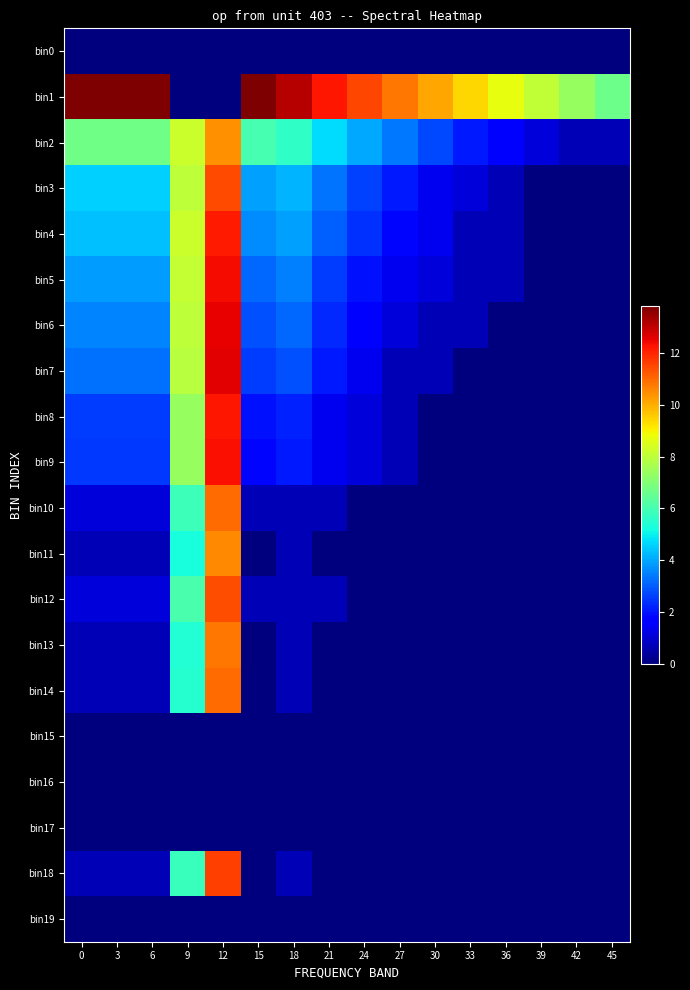

Reading left to right, what are all the values shown in this chart?

bin0: 0=0.0	3=0.0	6=0.0	9=0.0	12=0.0	15=0.0	18=0.0	21=0.0	24=0.0	27=0.0	30=0.0	33=0.0	36=0.0	39=0.0	42=0.0	45=0.0
bin1: 0=13.8	3=13.8	6=13.8	9=0.0	12=0.0	15=13.8	18=13.1	21=12.2	24=11.5	27=10.8	30=10.1	33=9.4	36=8.7	39=8.0	42=7.4	45=6.7
bin2: 0=6.7	3=6.7	6=6.7	9=8.2	12=10.4	15=6.0	18=5.6	21=4.7	24=4.0	27=3.4	30=2.7	33=2.1	36=1.6	39=1.1	42=0.7	45=0.7
bin3: 0=4.6	3=4.6	6=4.6	9=8.0	12=11.5	15=3.9	18=4.2	21=3.3	24=2.6	27=2.1	30=1.4	33=1.1	36=0.7	39=0.0	42=0.0	45=0.0
bin4: 0=4.3	3=4.3	6=4.3	9=8.2	12=12.2	15=3.6	18=3.9	21=3.0	24=2.4	27=1.8	30=1.4	33=0.7	36=0.7	39=0.0	42=0.0	45=0.0
bin5: 0=3.9	3=3.9	6=3.9	9=8.1	12=12.4	15=3.2	18=3.5	21=2.6	24=1.9	27=1.4	30=1.1	33=0.7	36=0.7	39=0.0	42=0.0	45=0.0
bin6: 0=3.5	3=3.5	6=3.5	9=8.0	12=12.5	15=2.8	18=3.1	21=2.3	24=1.6	27=1.1	30=0.7	33=0.7	36=0.0	39=0.0	42=0.0	45=0.0
bin7: 0=3.3	3=3.3	6=3.3	9=7.9	12=12.6	15=2.6	18=2.8	21=2.1	24=1.4	27=0.7	30=0.7	33=0.0	36=0.0	39=0.0	42=0.0	45=0.0
bin8: 0=2.6	3=2.6	6=2.6	9=7.4	12=12.2	15=1.9	18=2.2	21=1.4	24=1.1	27=0.7	30=0.0	33=0.0	36=0.0	39=0.0	42=0.0	45=0.0
bin9: 0=2.5	3=2.5	6=2.5	9=7.4	12=12.3	15=1.8	18=2.1	21=1.4	24=1.1	27=0.7	30=0.0	33=0.0	36=0.0	39=0.0	42=0.0	45=0.0
bin10: 0=1.1	3=1.1	6=1.1	9=5.8	12=11.0	15=0.7	18=0.7	21=0.7	24=0.0	27=0.0	30=0.0	33=0.0	36=0.0	39=0.0	42=0.0	45=0.0
bin11: 0=0.7	3=0.7	6=0.7	9=5.3	12=10.5	15=0.0	18=0.7	21=0.0	24=0.0	27=0.0	30=0.0	33=0.0	36=0.0	39=0.0	42=0.0	45=0.0
bin12: 0=1.1	3=1.1	6=1.1	9=6.0	12=11.4	15=0.7	18=0.7	21=0.7	24=0.0	27=0.0	30=0.0	33=0.0	36=0.0	39=0.0	42=0.0	45=0.0
bin13: 0=0.7	3=0.7	6=0.7	9=5.4	12=10.8	15=0.0	18=0.7	21=0.0	24=0.0	27=0.0	30=0.0	33=0.0	36=0.0	39=0.0	42=0.0	45=0.0
bin14: 0=0.7	3=0.7	6=0.7	9=5.5	12=11.0	15=0.0	18=0.7	21=0.0	24=0.0	27=0.0	30=0.0	33=0.0	36=0.0	39=0.0	42=0.0	45=0.0
bin15: 0=0.0	3=0.0	6=0.0	9=0.0	12=0.0	15=0.0	18=0.0	21=0.0	24=0.0	27=0.0	30=0.0	33=0.0	36=0.0	39=0.0	42=0.0	45=0.0
bin16: 0=0.0	3=0.0	6=0.0	9=0.0	12=0.0	15=0.0	18=0.0	21=0.0	24=0.0	27=0.0	30=0.0	33=0.0	36=0.0	39=0.0	42=0.0	45=0.0
bin17: 0=0.0	3=0.0	6=0.0	9=0.0	12=0.0	15=0.0	18=0.0	21=0.0	24=0.0	27=0.0	30=0.0	33=0.0	36=0.0	39=0.0	42=0.0	45=0.0
bin18: 0=0.7	3=0.7	6=0.7	9=5.8	12=11.6	15=0.0	18=0.7	21=0.0	24=0.0	27=0.0	30=0.0	33=0.0	36=0.0	39=0.0	42=0.0	45=0.0
bin19: 0=0.0	3=0.0	6=0.0	9=0.0	12=0.0	15=0.0	18=0.0	21=0.0	24=0.0	27=0.0	30=0.0	33=0.0	36=0.0	39=0.0	42=0.0	45=0.0